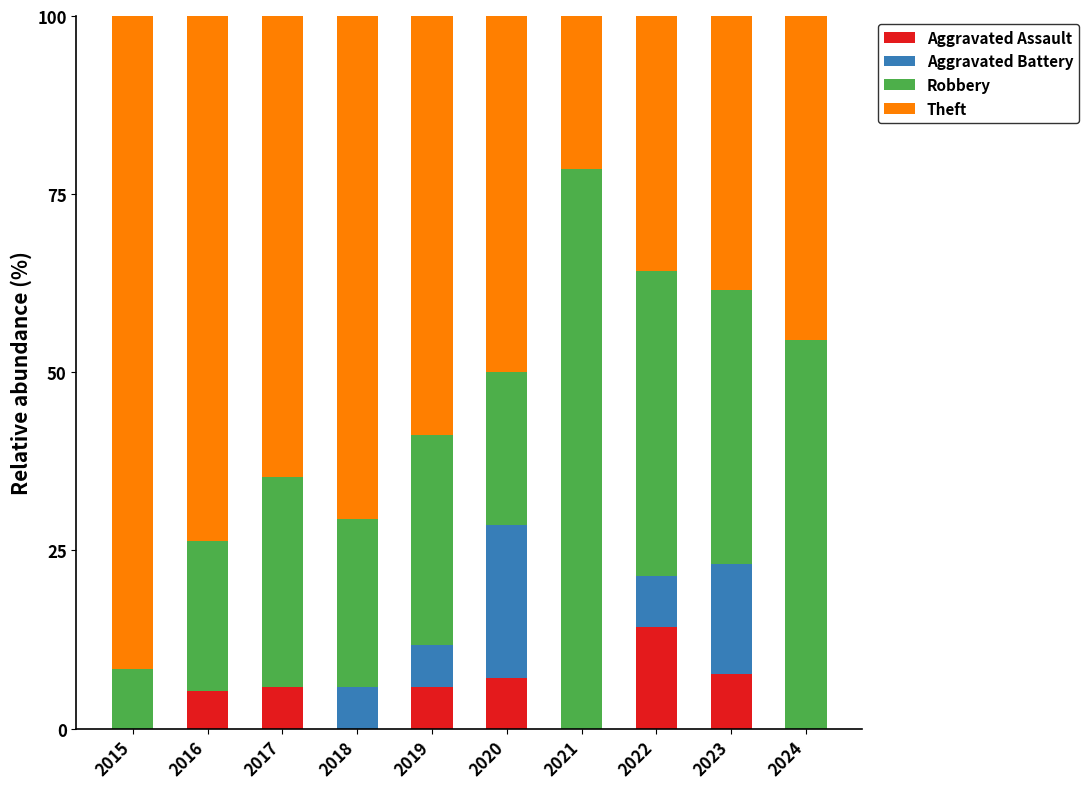

Count the number of data series in this chart.

4